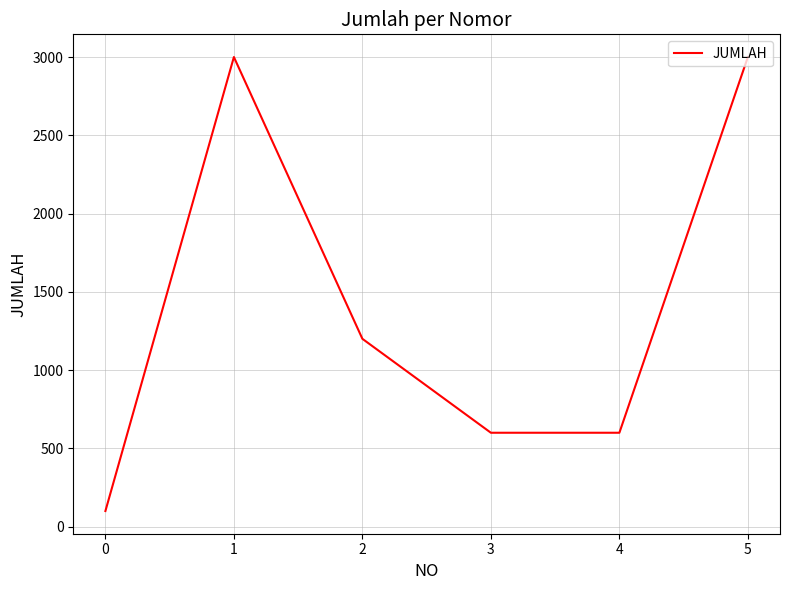

Count the number of categories in the chart.

6